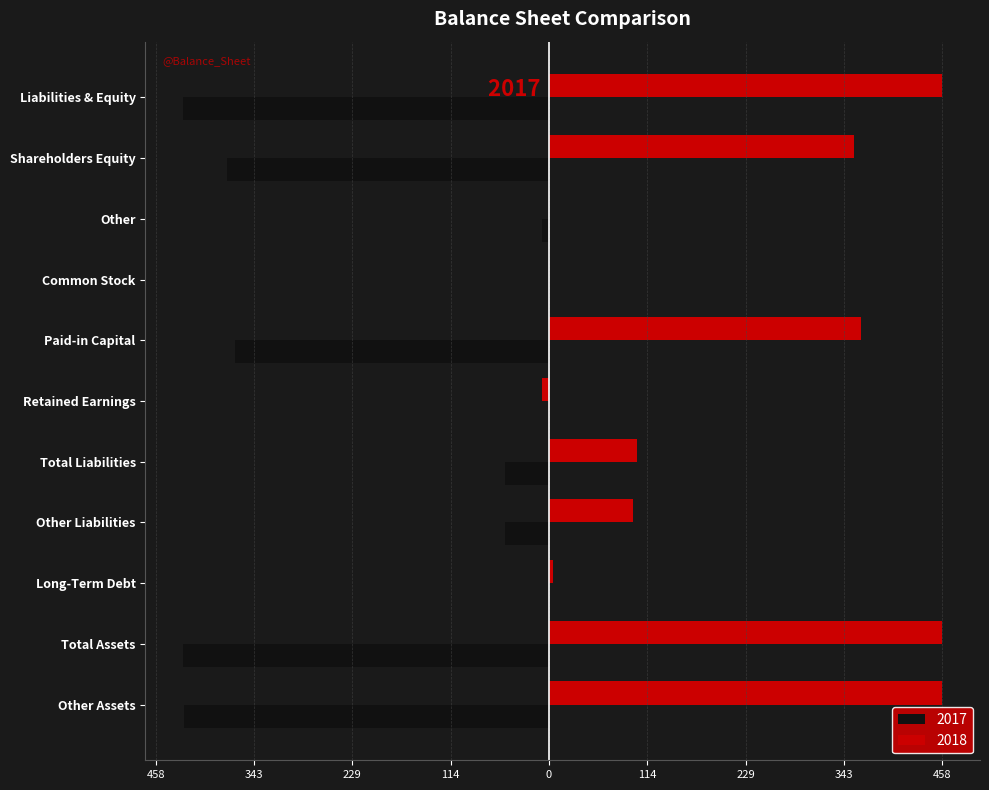

What are all the series names shown in the legend?

2017, 2018